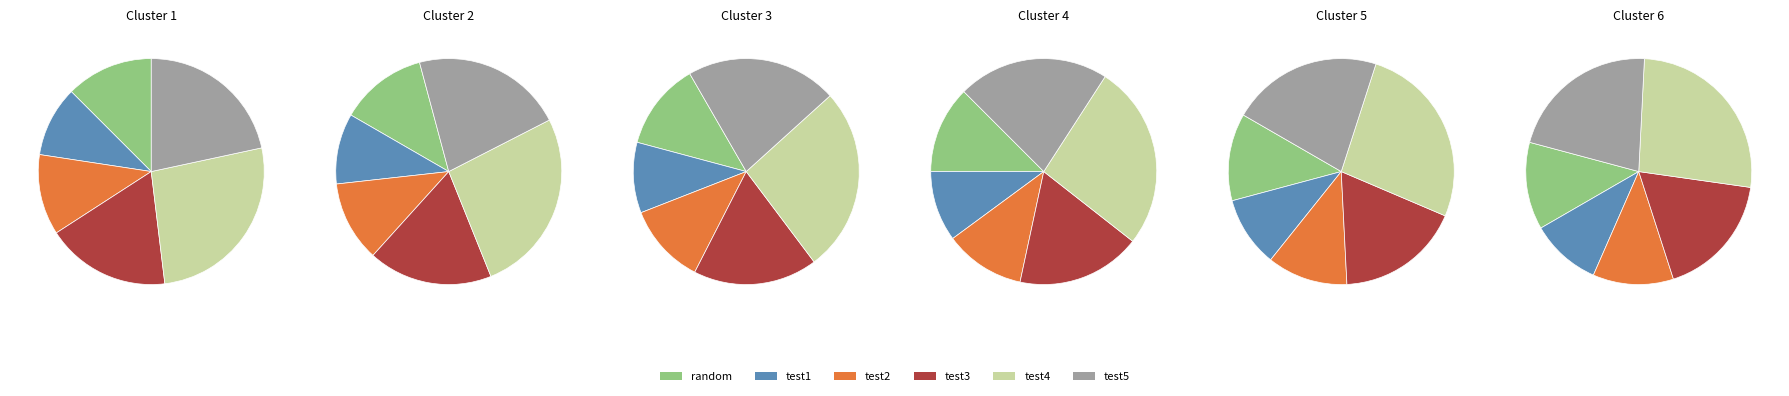

What percentage is the test3 slice, to the nearest percent?

18%